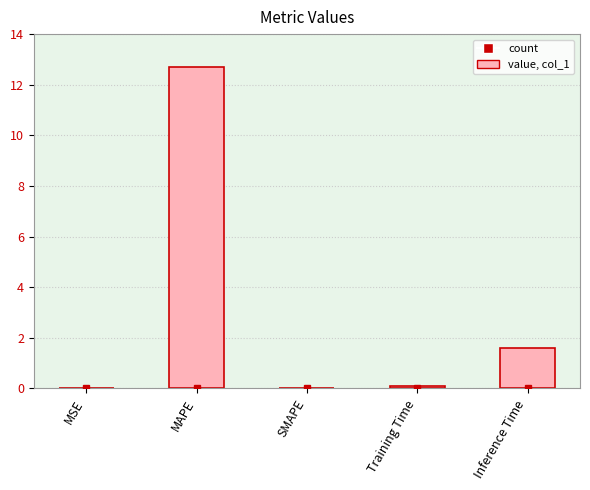

What is the difference between the values at MAPE and MSE?

12.7